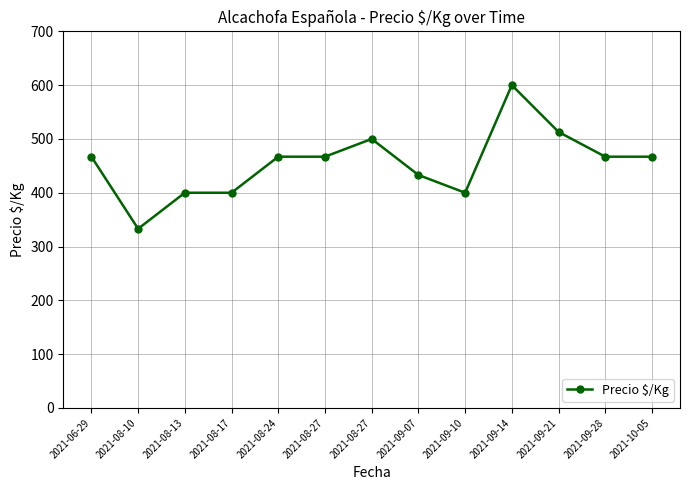

Does the chart have visible grid lines?

Yes